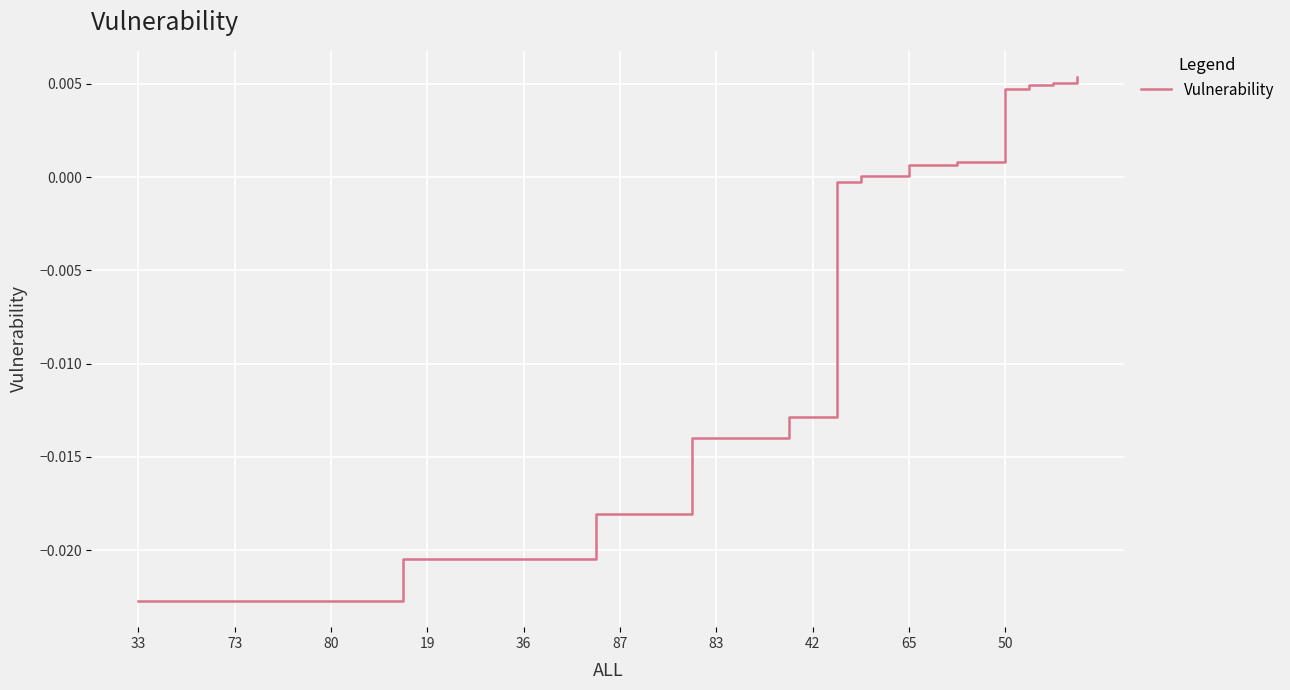

At which category does the chart reach its peak across all series?

39